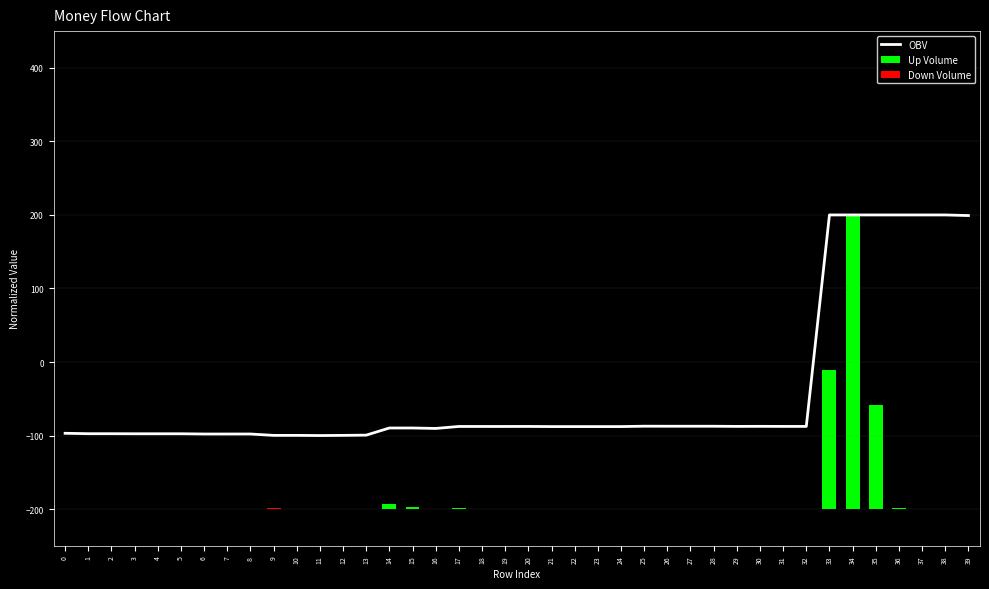

Are the bars horizontal?

No